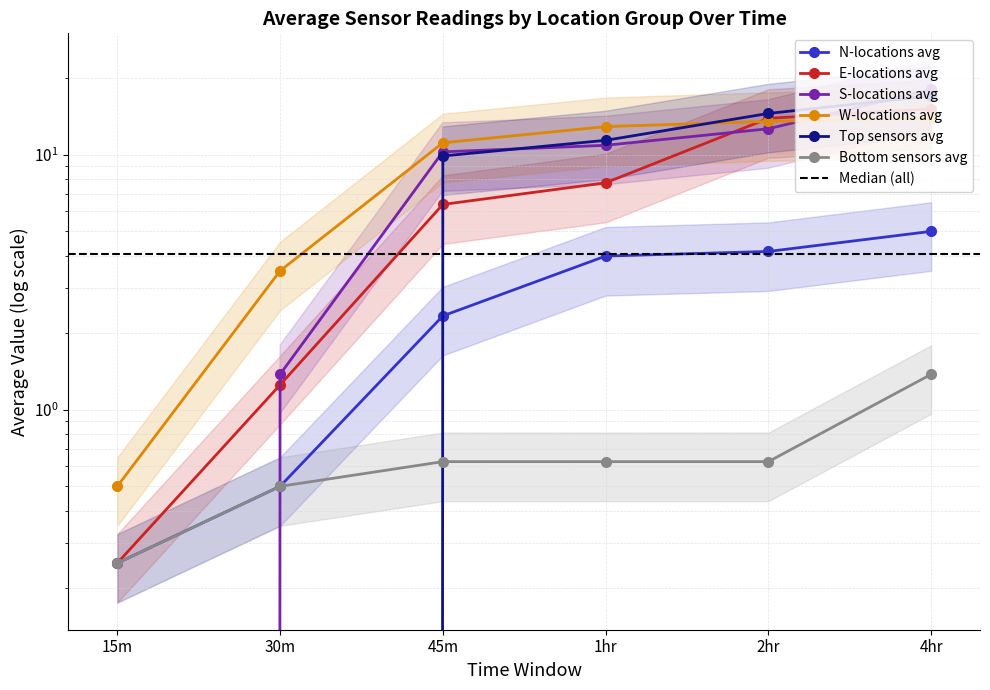

What is the difference between the maximum and minimum values in the W-locations avg series?

13.4